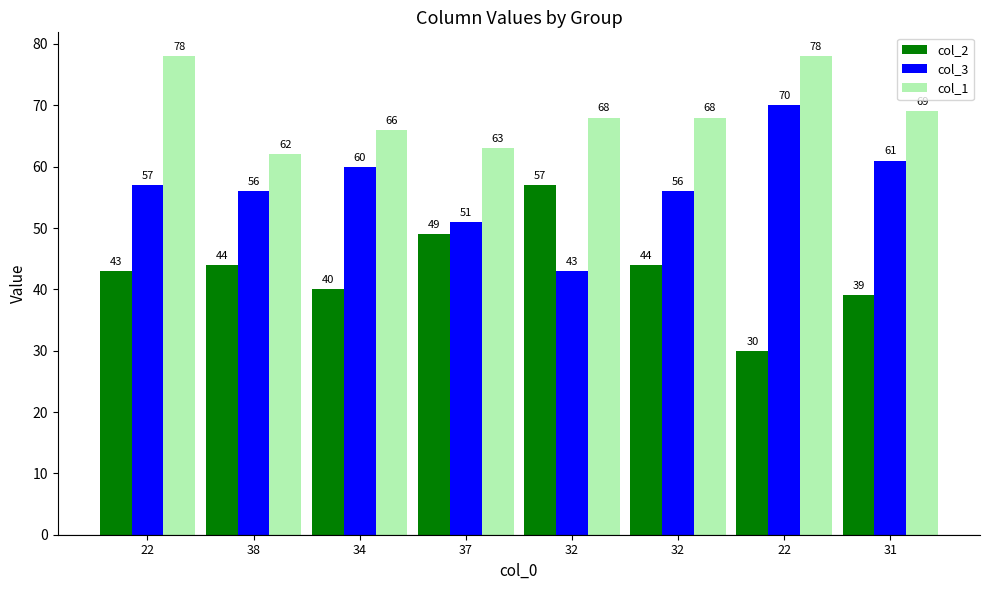

What value does the col_2 series have at 32?

44